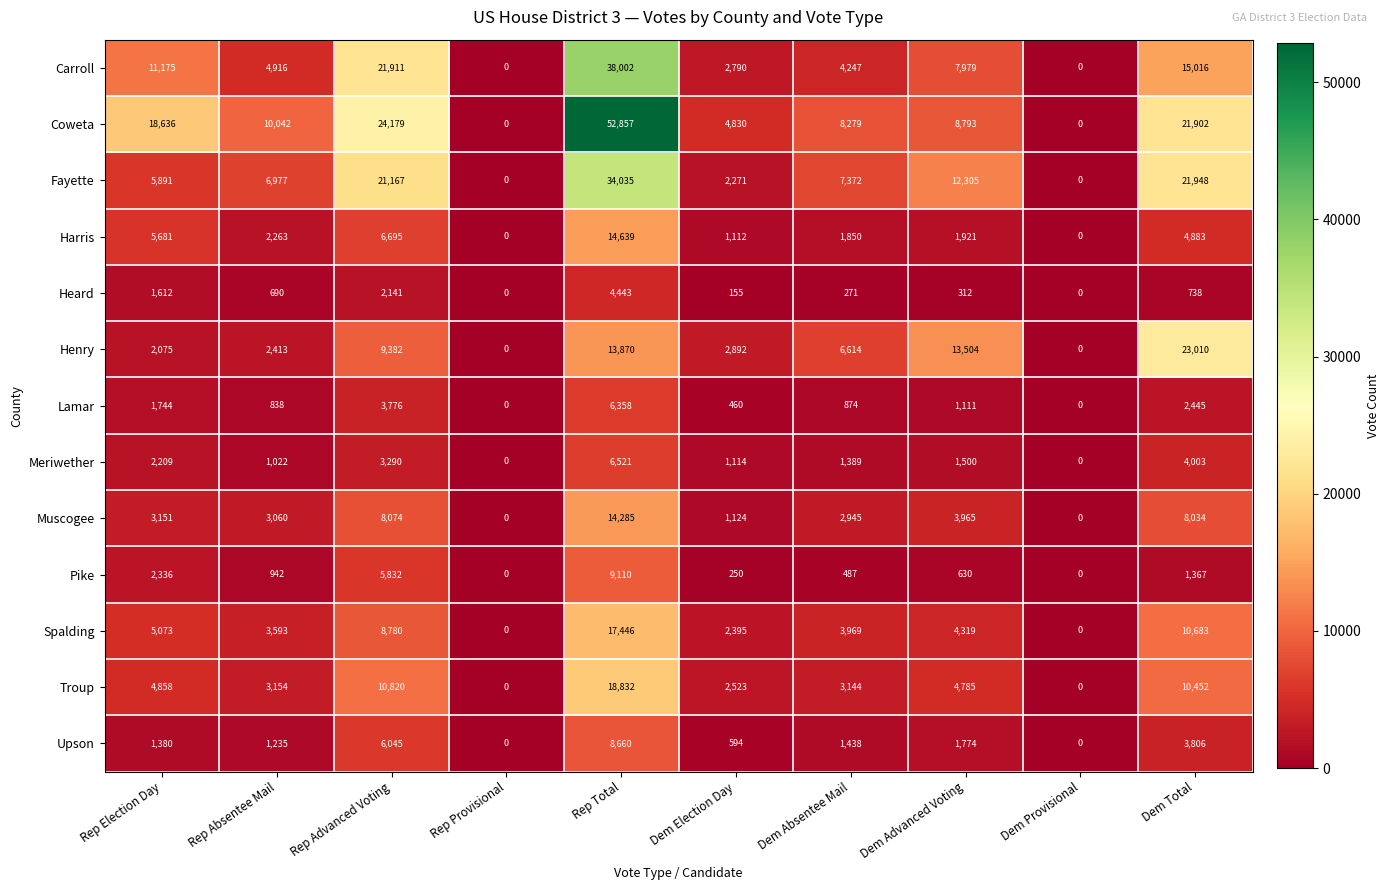

Is it true that Harris equals 9983 at Rep Advanced Voting?

False